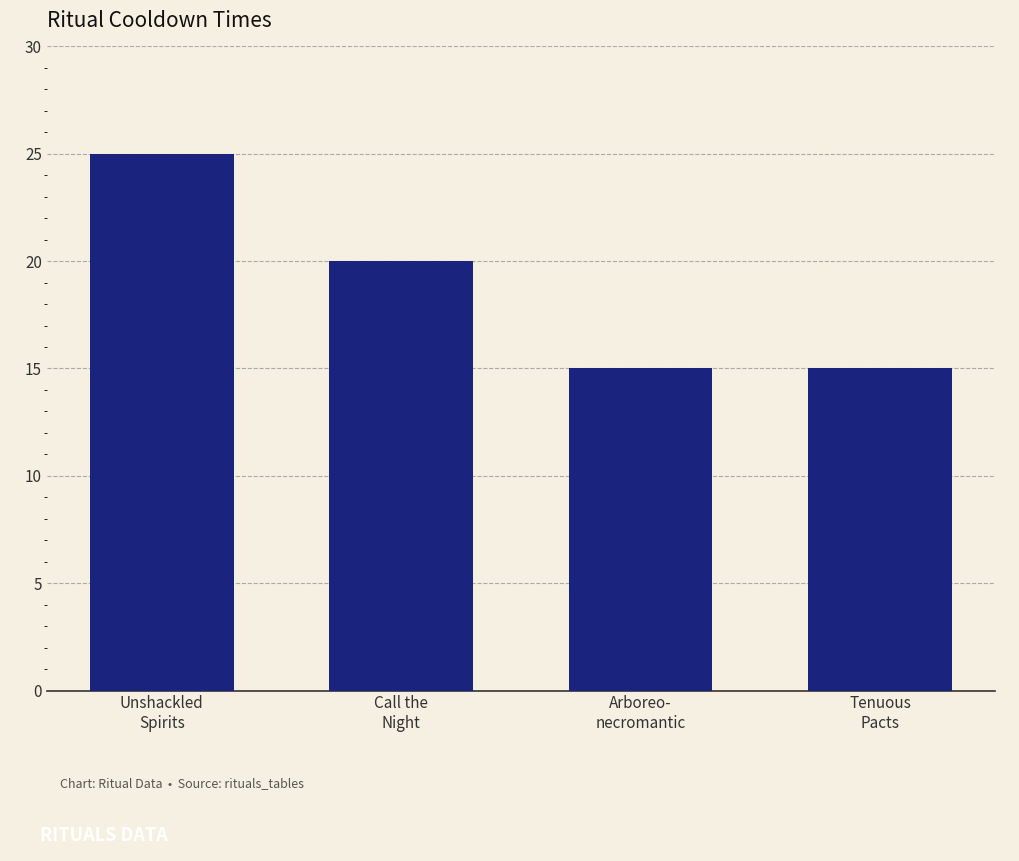

What is the label of the 3rd bar from the left?

Arboreo-
necromantic